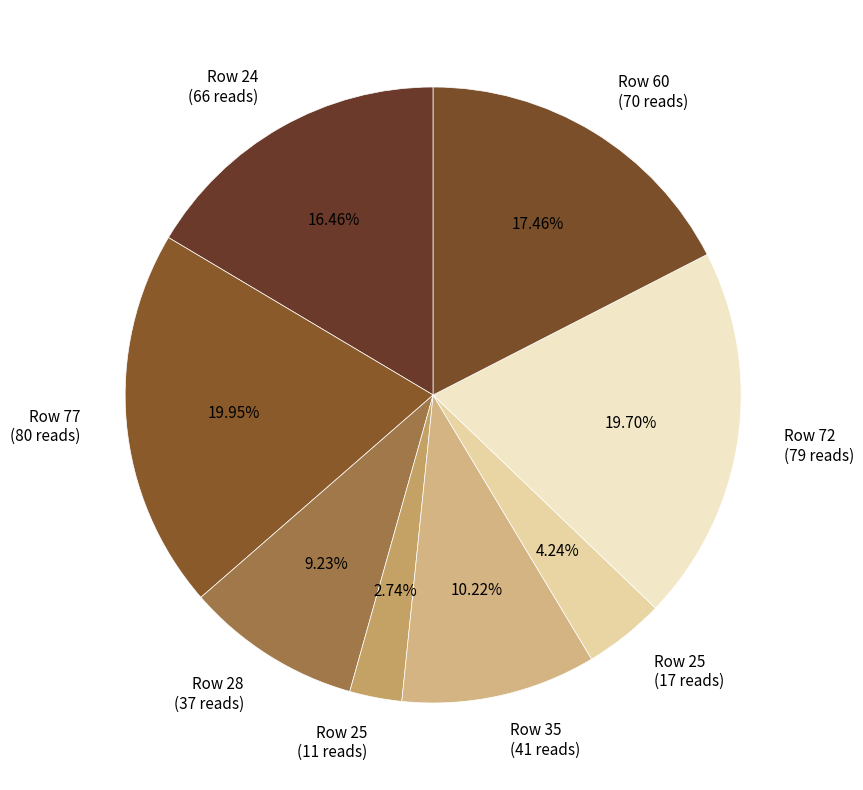

Do Row 28 (37 reads) and Row 77 (80 reads) together represent more than half of the pie?

No